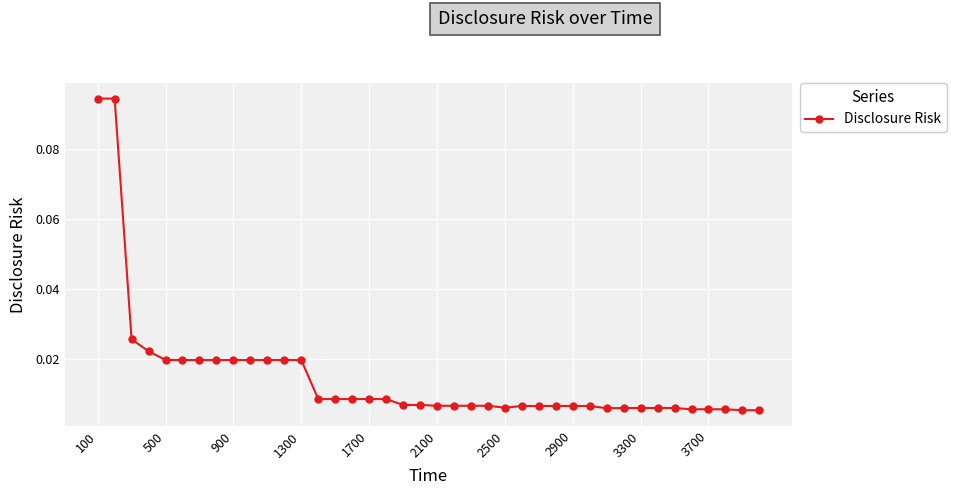

How many lines are shown in the chart?

1